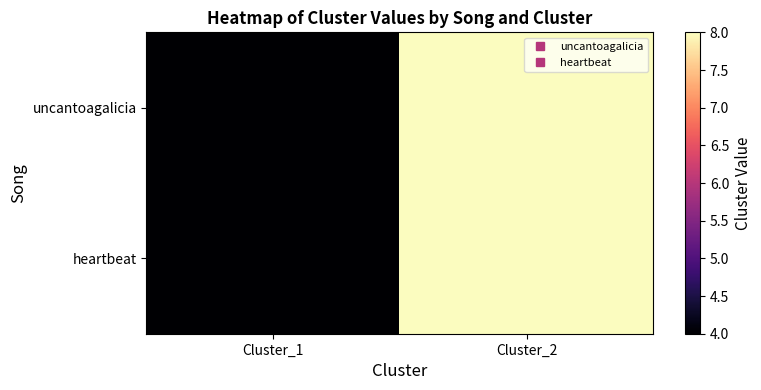

Reading left to right, what are all the values shown in this chart?

uncantoagalicia: Cluster_1=4	Cluster_2=8
heartbeat: Cluster_1=4	Cluster_2=8